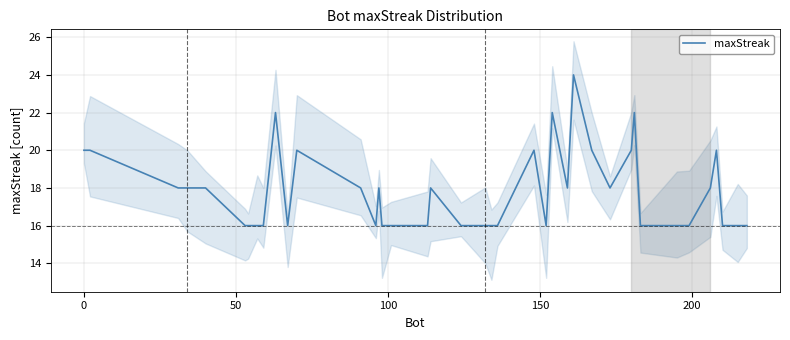

Is this an area chart (filled region under the line)?

No